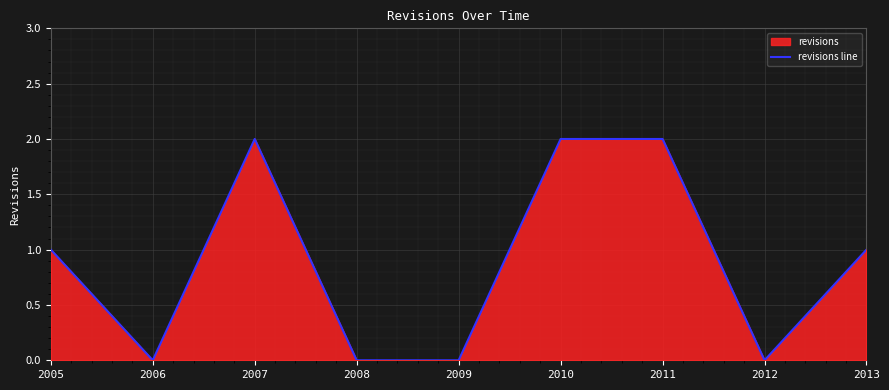

True or false: the data has more than 2 interior local peaks.

False